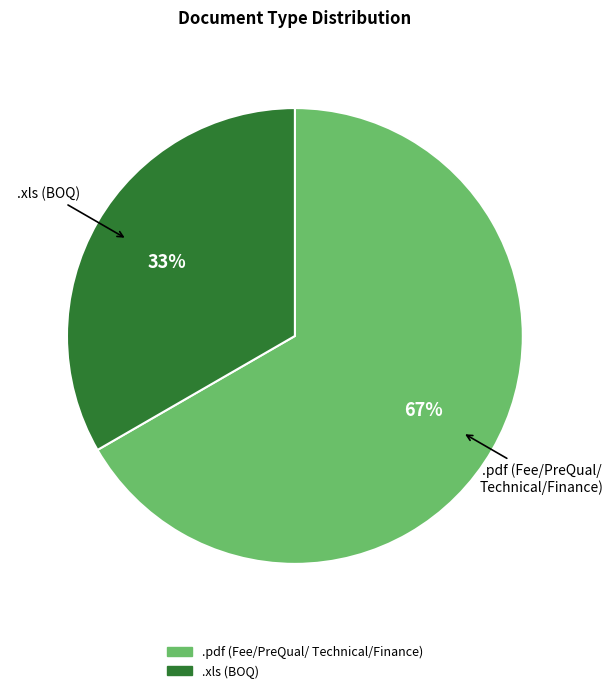

Is there a majority slice in this chart?

Yes